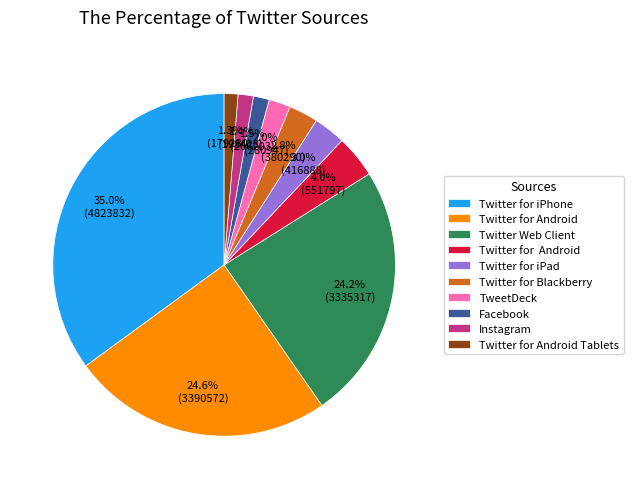

To the nearest percent, what is the average slice percentage?

10%